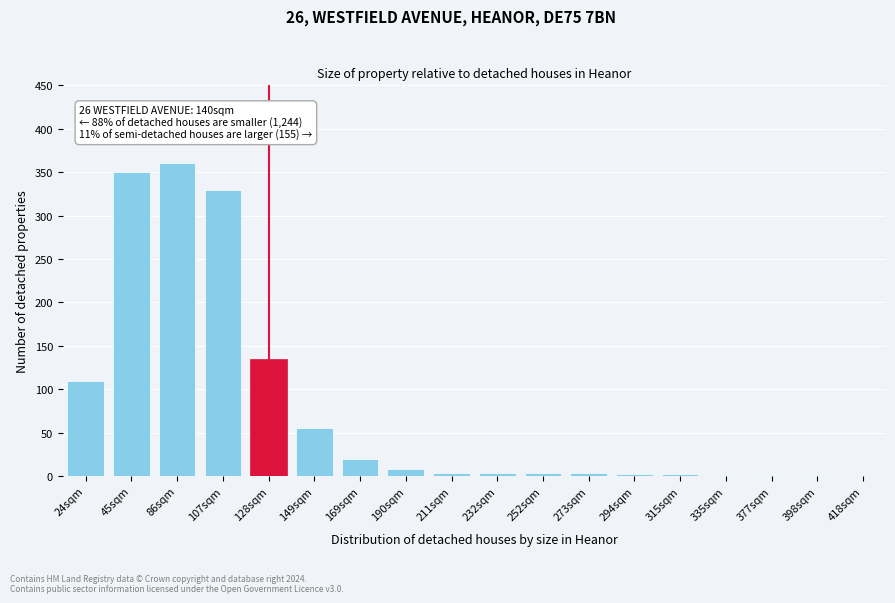

The chart shows a value of 350 at 45sqm. True or false?

True